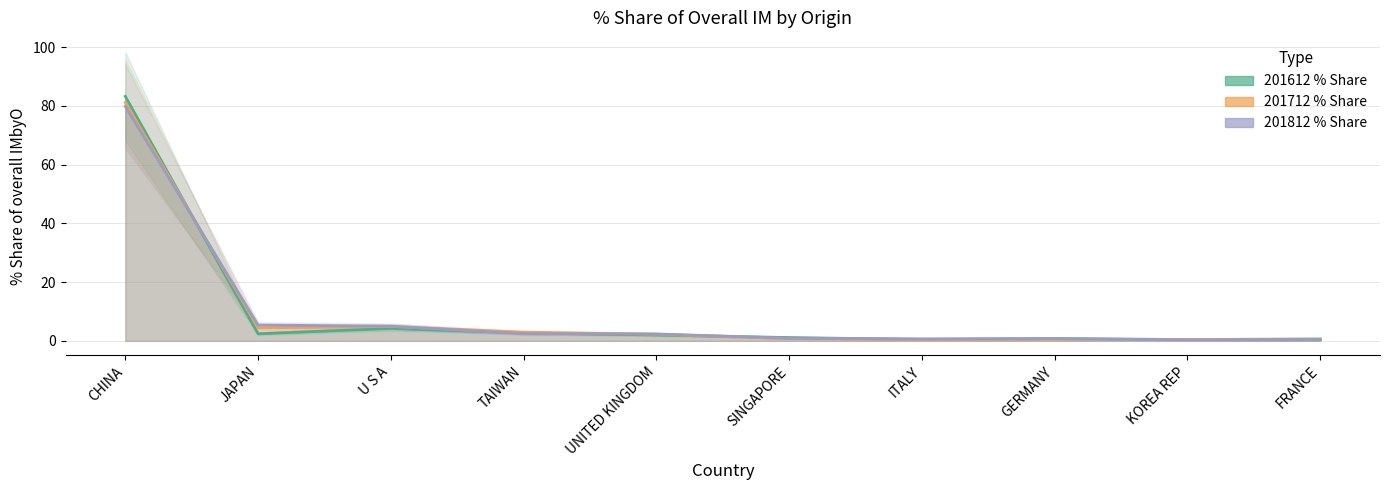

What is the label of the 1st point from the left?

CHINA